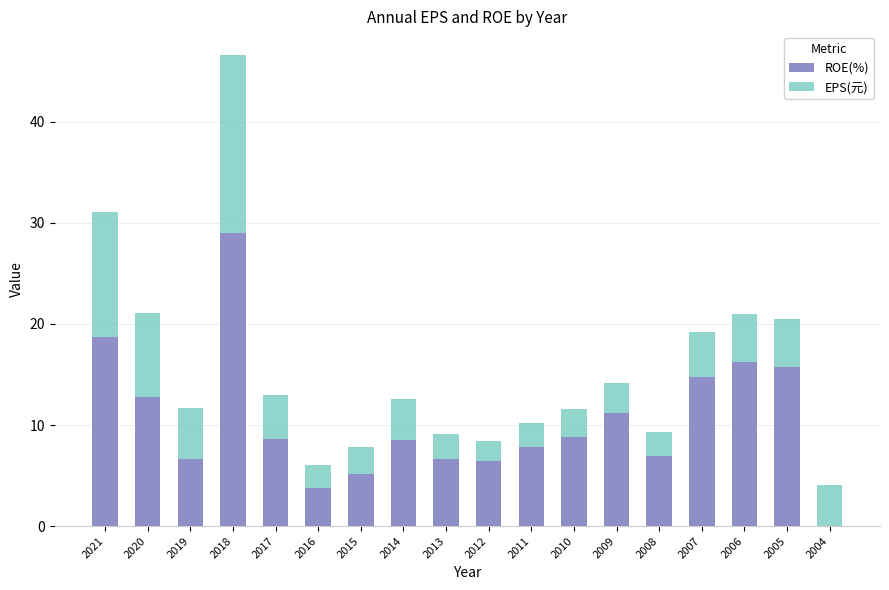

Where does the ROE(%) series first go above 8?

2021